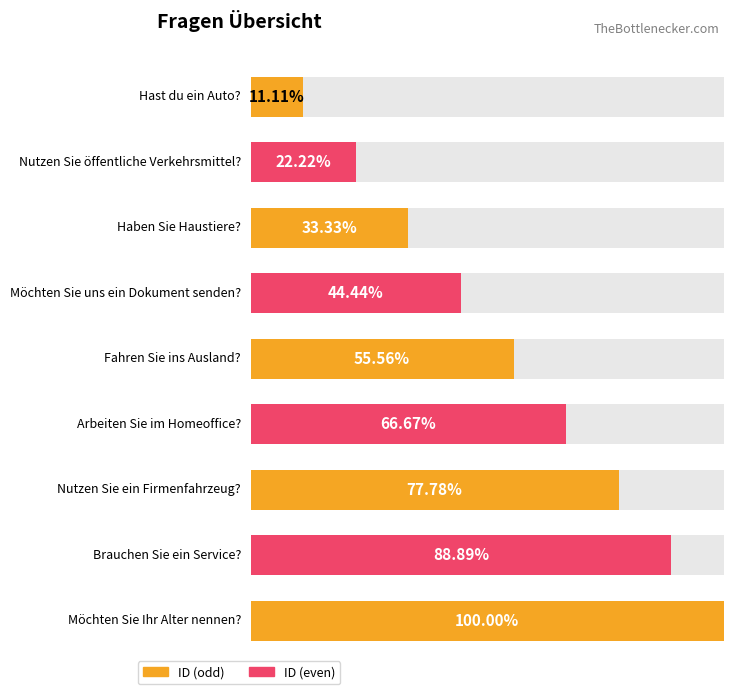

What is the label of the 8th bar from the left?

Brauchen Sie ein Service?